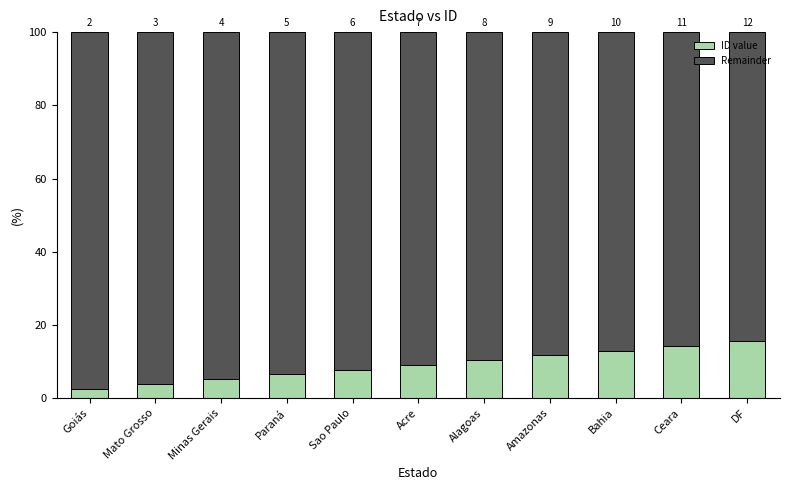

What are all the series names shown in the legend?

ID value, Remainder